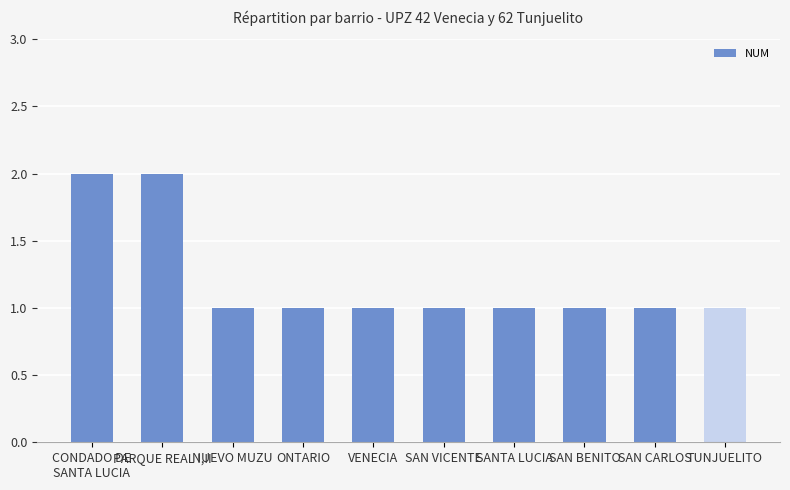

What is the value of the 5th bar from the left?

1